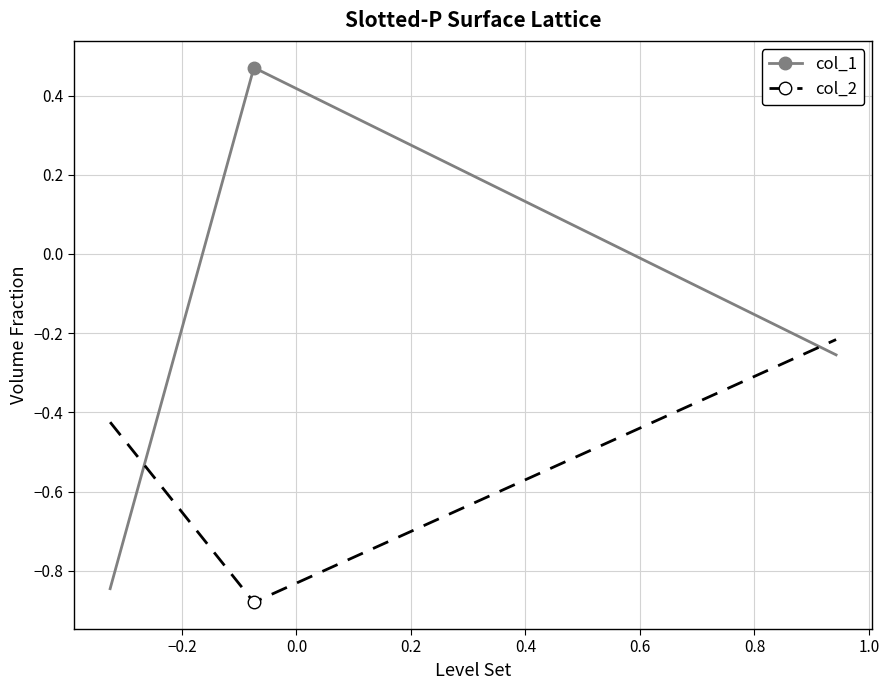

What is the difference between the maximum and minimum values in the col_1 series?

1.3